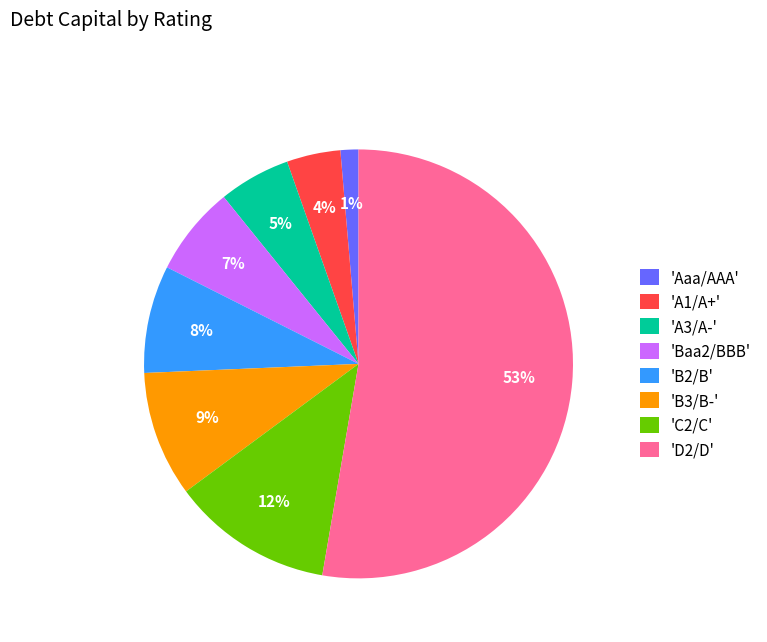

To the nearest percent, what percentage of the pie is 'A3/A-'?

5%